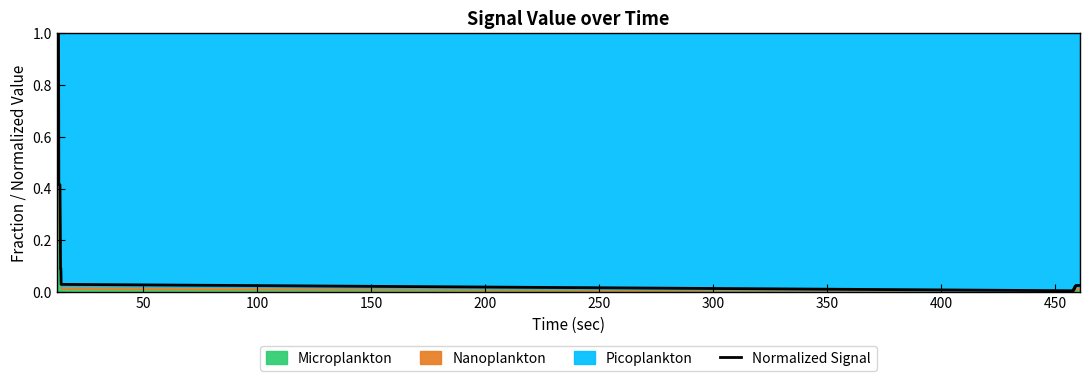

What is the highest value of the Normalized Signal series?

1.0